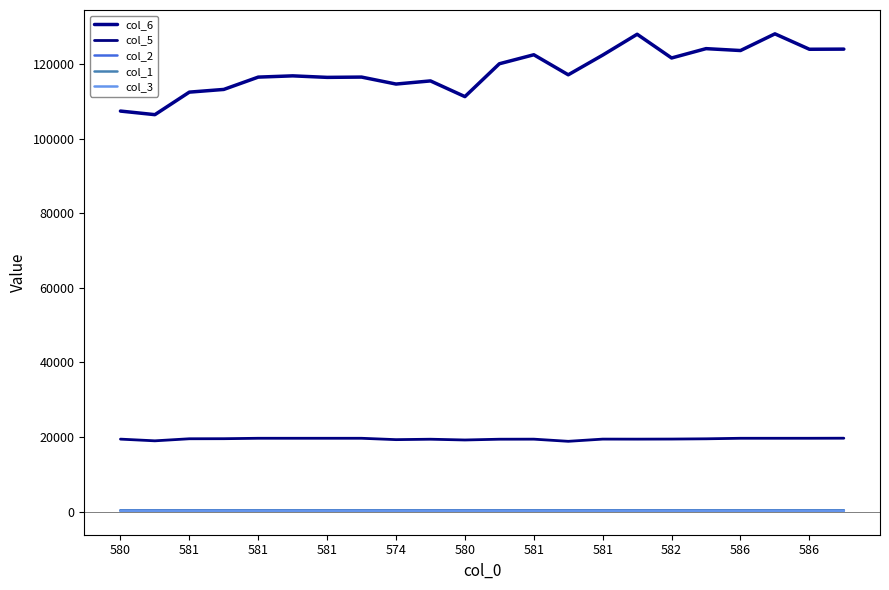

What is the greatest value displayed?

128146